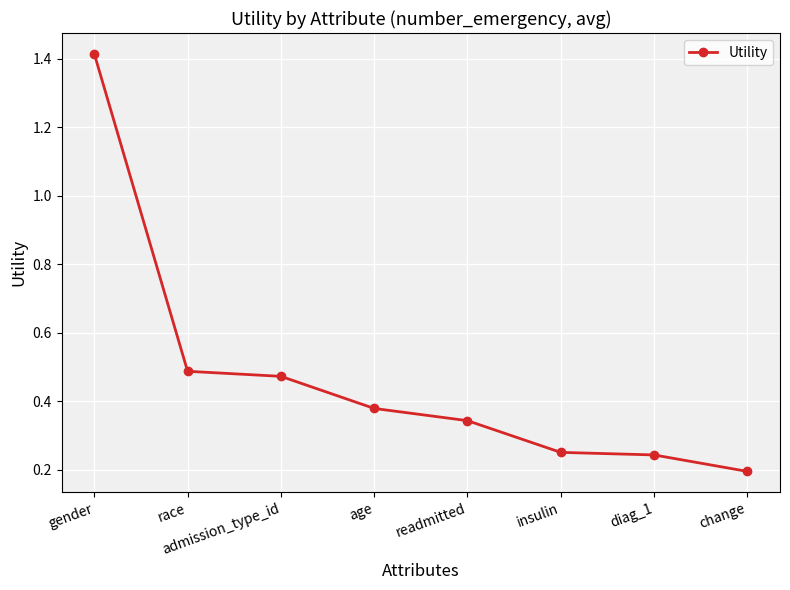

Which category has the highest value across all series?

gender